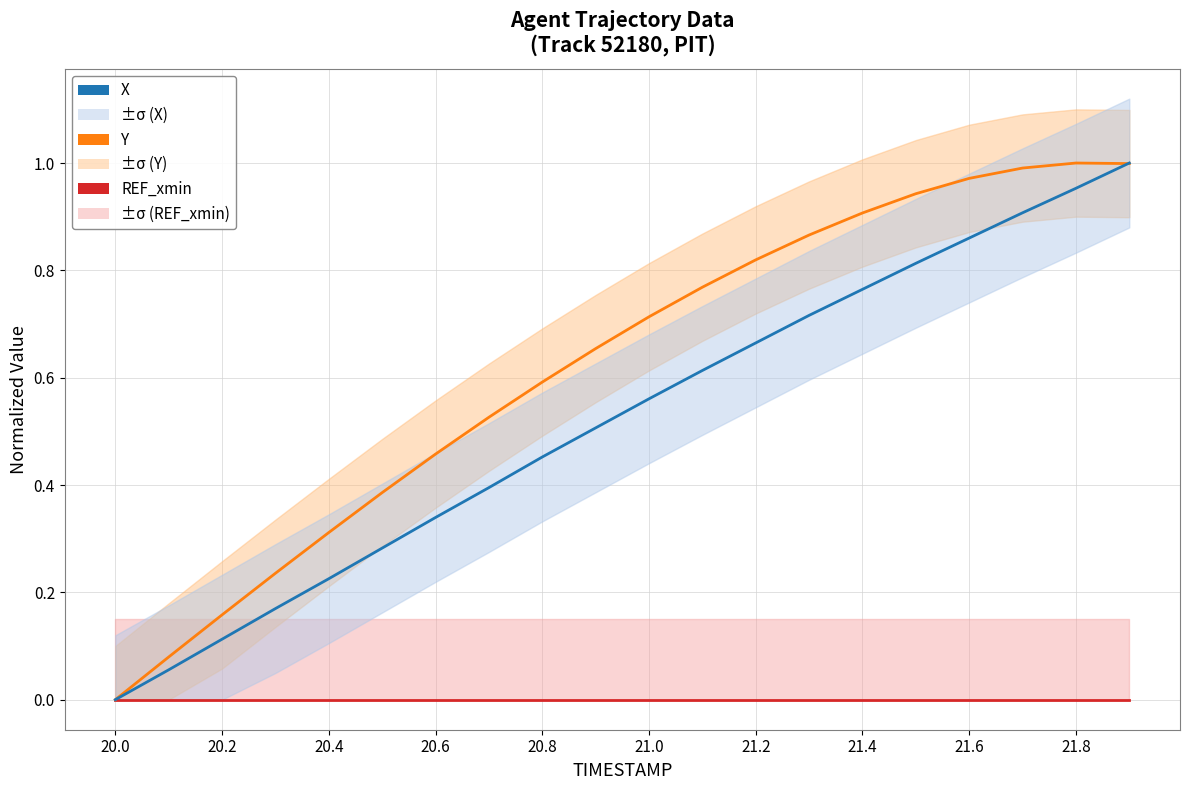

At which category does the chart reach its minimum across all series?

20.0